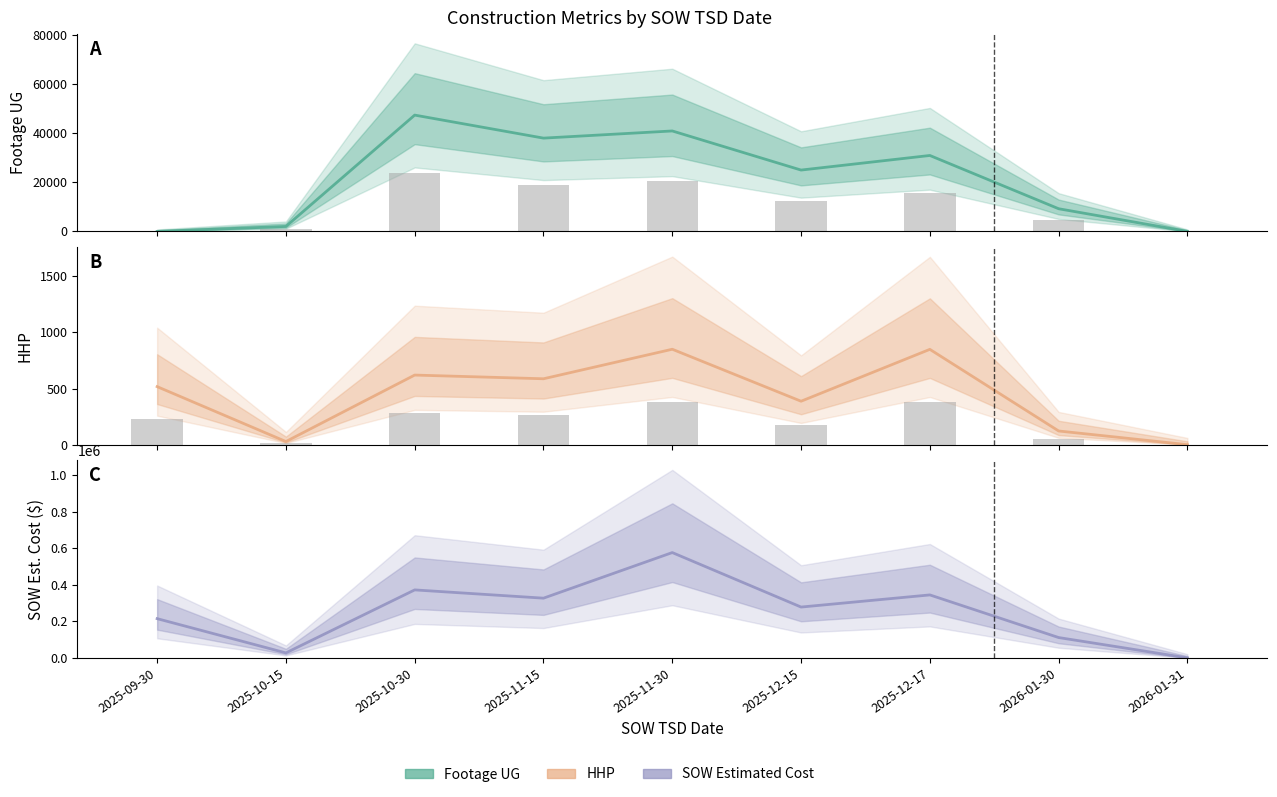

Reading left to right, transcribe all the data shown in this chart.

Footage UG: 3.0	2027.0	47322.0	37956.0	40871.0	24960.0	30895.0	9224.0	0.0
HHP: 517.0	28.0	620.0	587.0	850.0	387.0	849.0	122.0	0.0
SOW Estimated Cost: 215088.0	27615.5	372437.0	327192.3	576800.8	278537.8	344990.5	111636.0	388.0